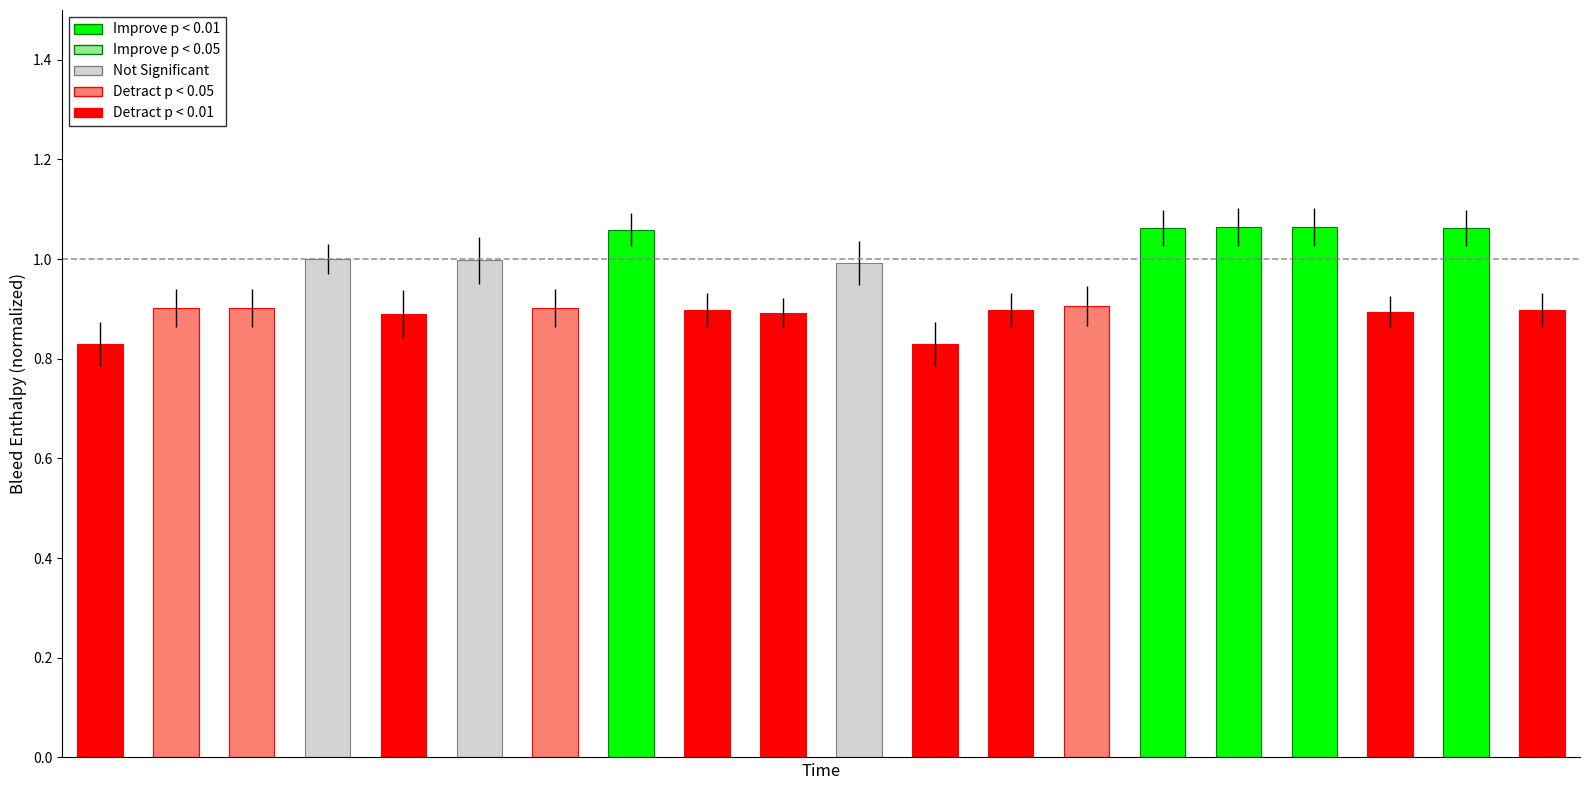

What is the sum of all values?

18.9